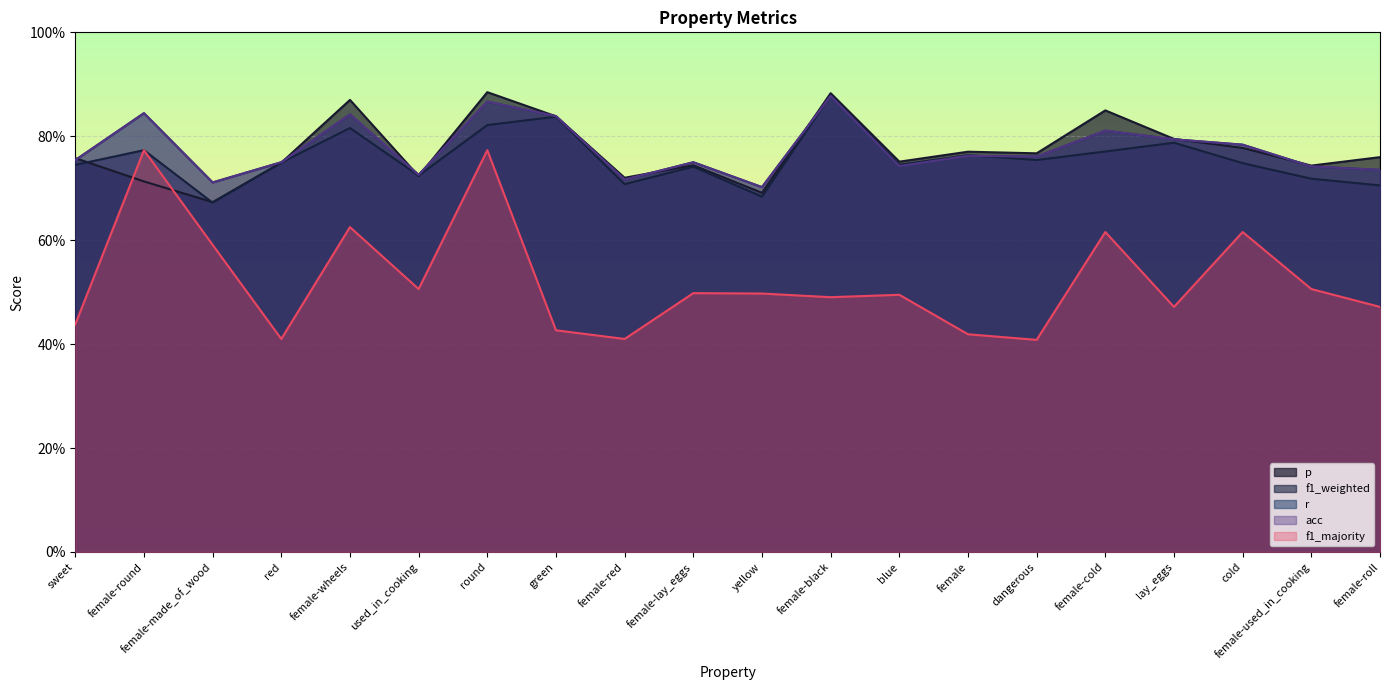

At how many categories does at least one series exceed 0?

20